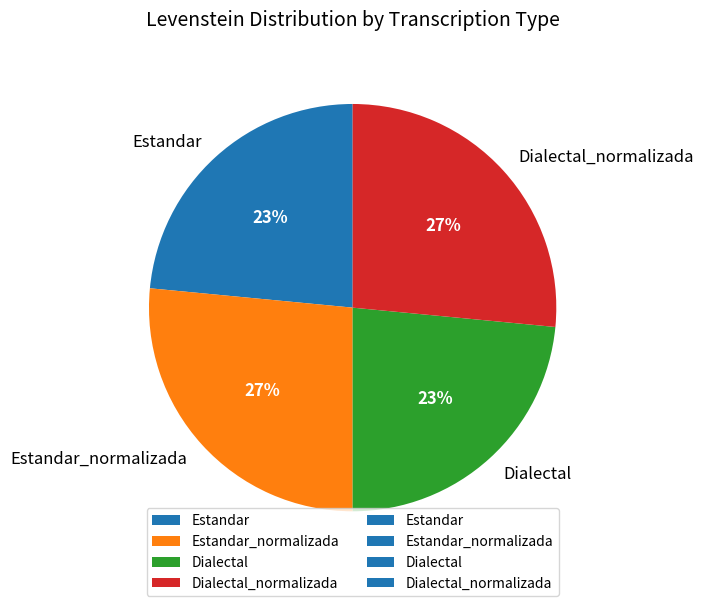

To the nearest percent, what is the combined percentage of Dialectal and Dialectal_normalizada?

50%